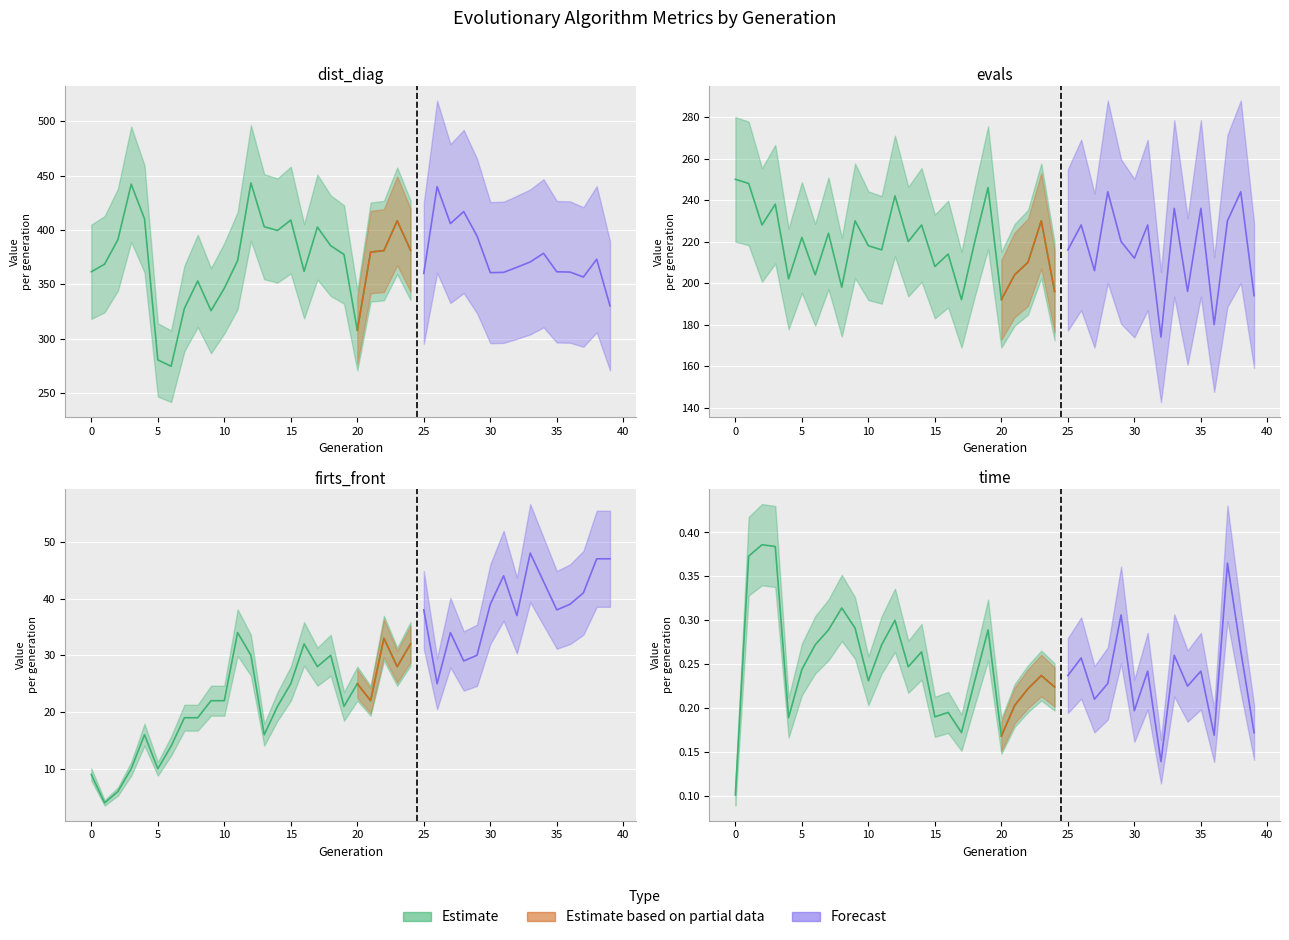

Which has a higher value, 15 or 33?

15